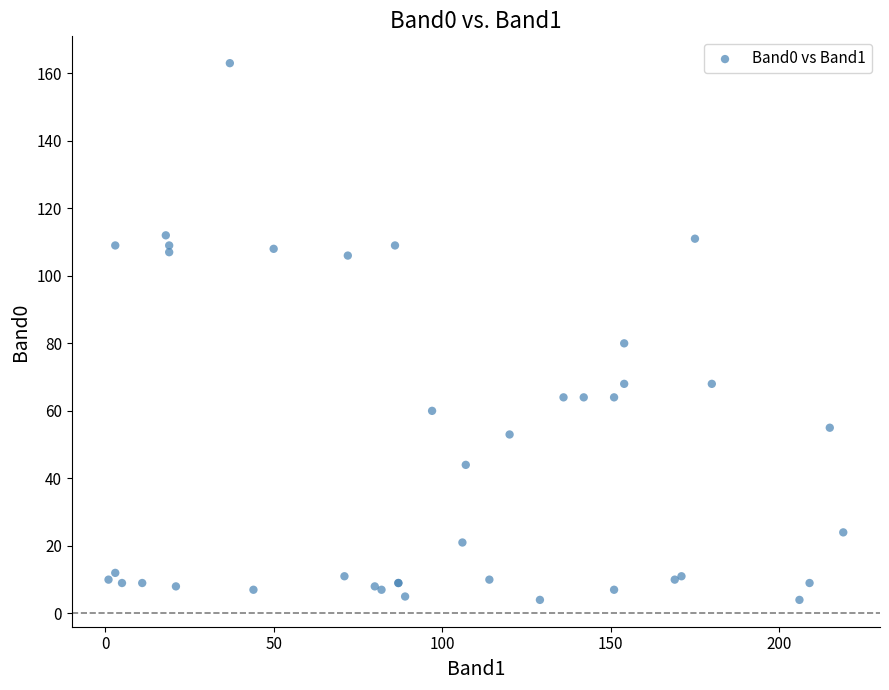

What Y value in the scatter plot is closest to 83?

80